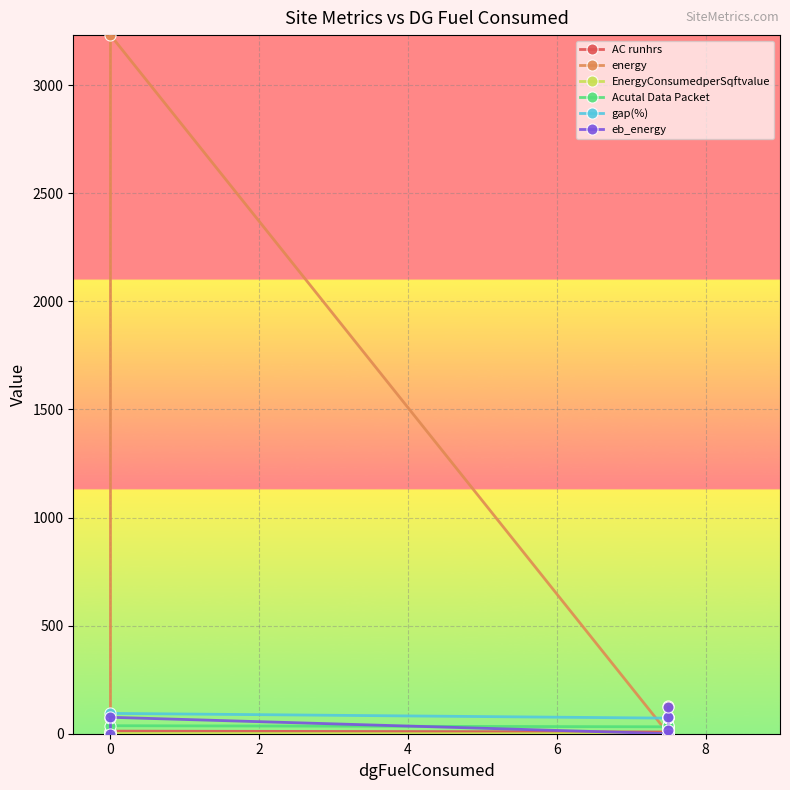

What are all the series names shown in the legend?

AC runhrs, energy, EnergyConsumedperSqftvalue, Acutal Data Packet, gap(%), eb_energy